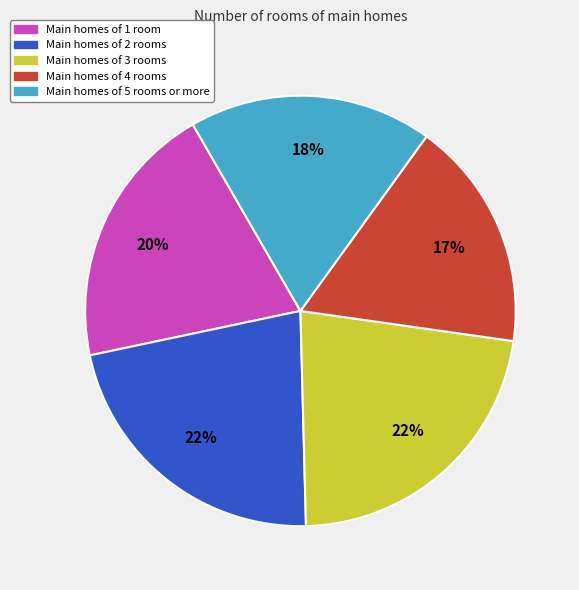

Is Main homes of 5 rooms or more the majority of the pie?

No